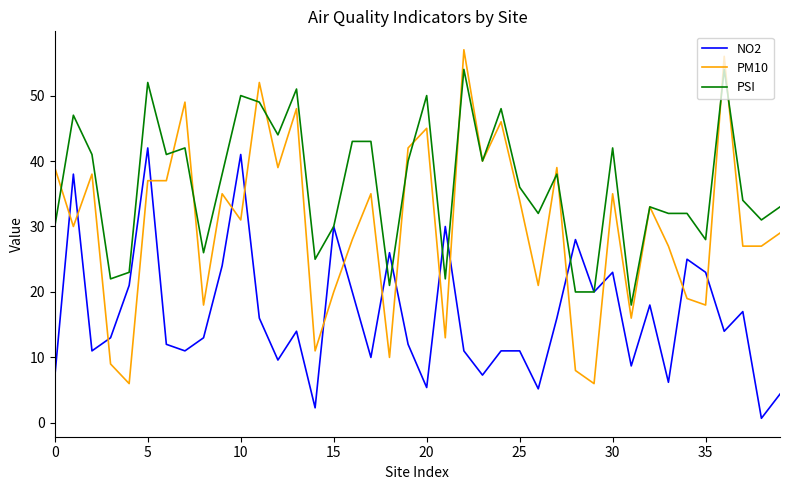

Which series has the widest spread of values?

PM10